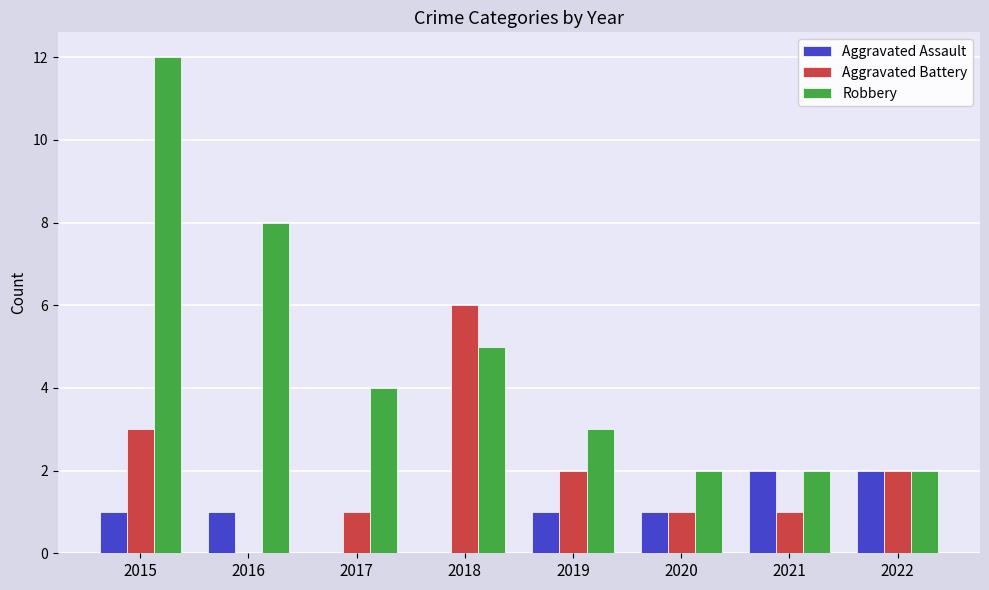

Is it true that Aggravated Assault equals 1 at 2019?

True